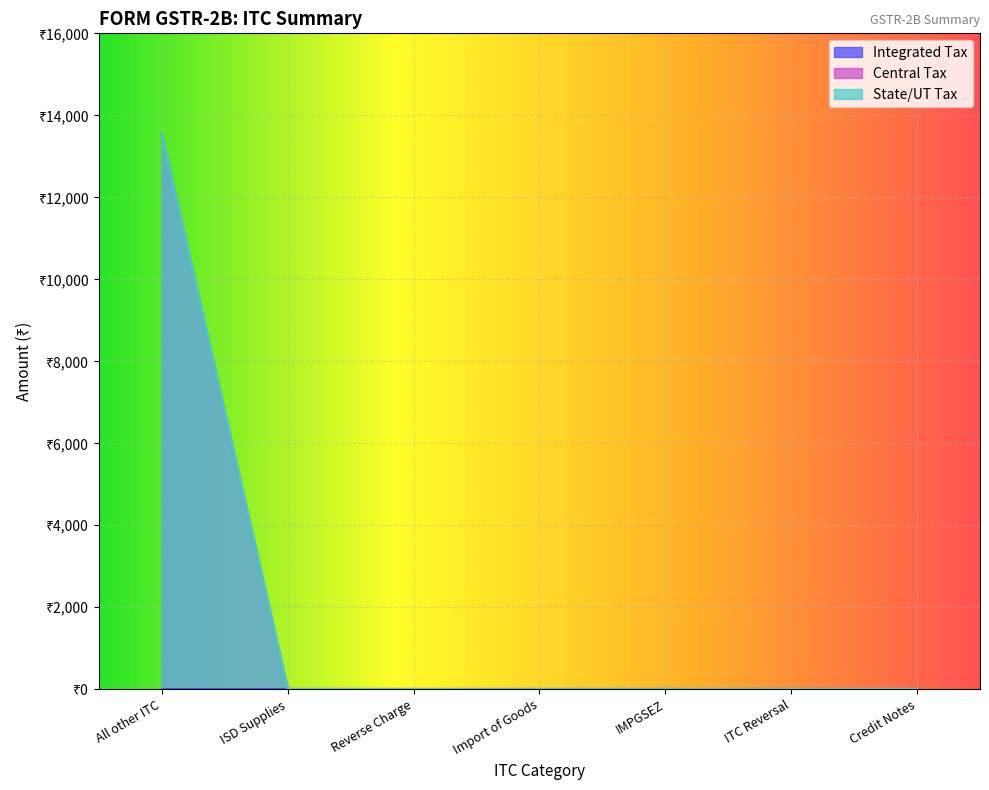

True or false: State/UT Tax has more than 0 points higher than both neighbors.

False